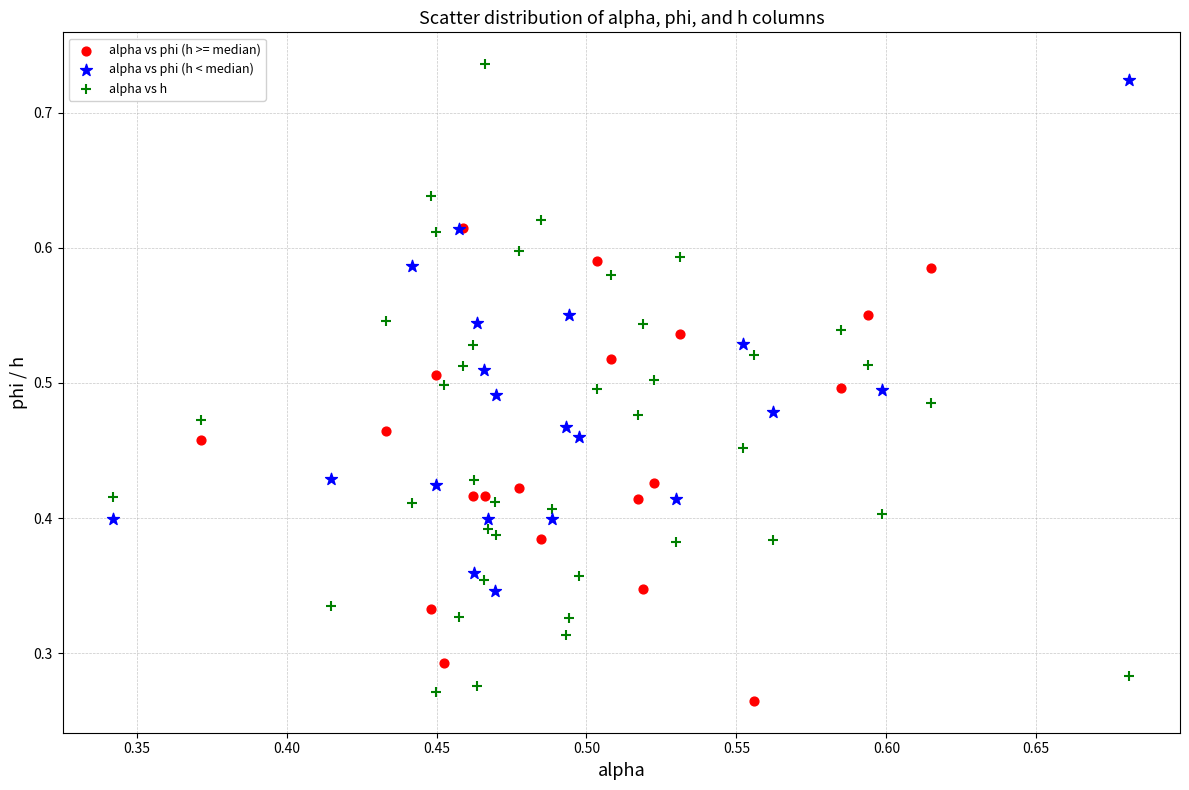

Which series contains the highest Y value?

alpha vs h